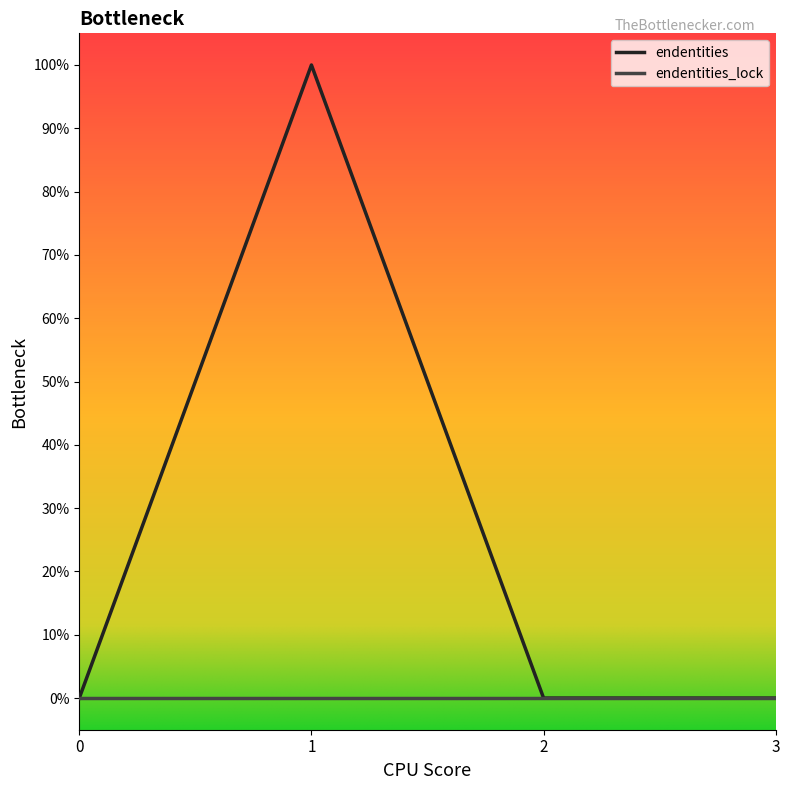

Does the chart display data point markers on the line(s)?

No